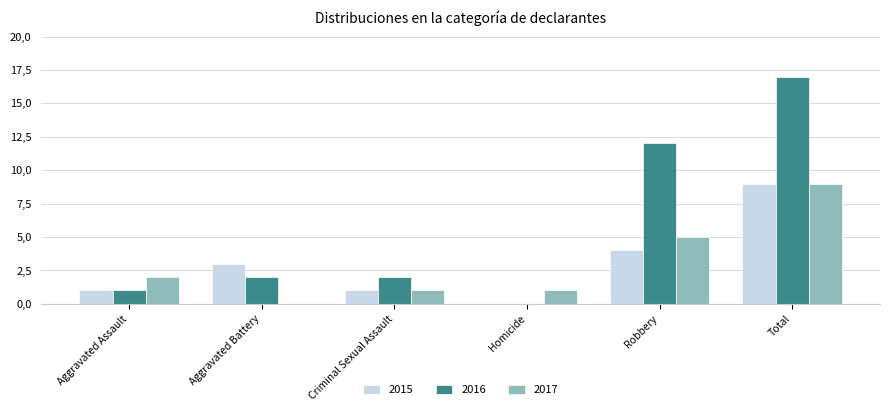

Rank the series by their maximum value, from lowest to highest.

2015, 2017, 2016